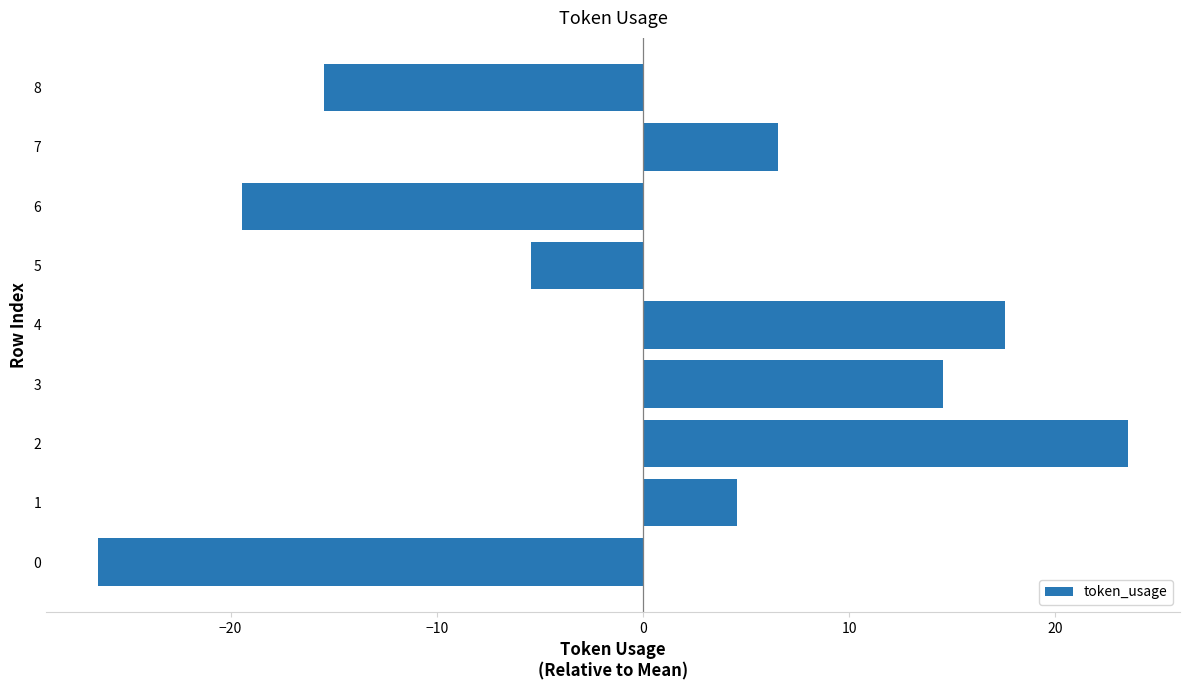

Reading top to bottom, extract all data points from this chart.

-15.4	6.6	-19.4	-5.4	17.6	14.6	23.6	4.6	-26.4